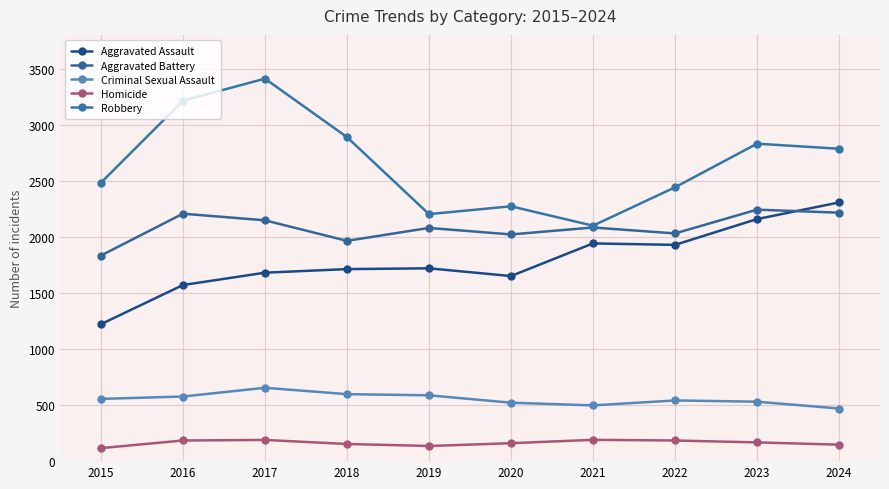

Between 2017 and 2024, which series saw the biggest shift?

Aggravated Assault